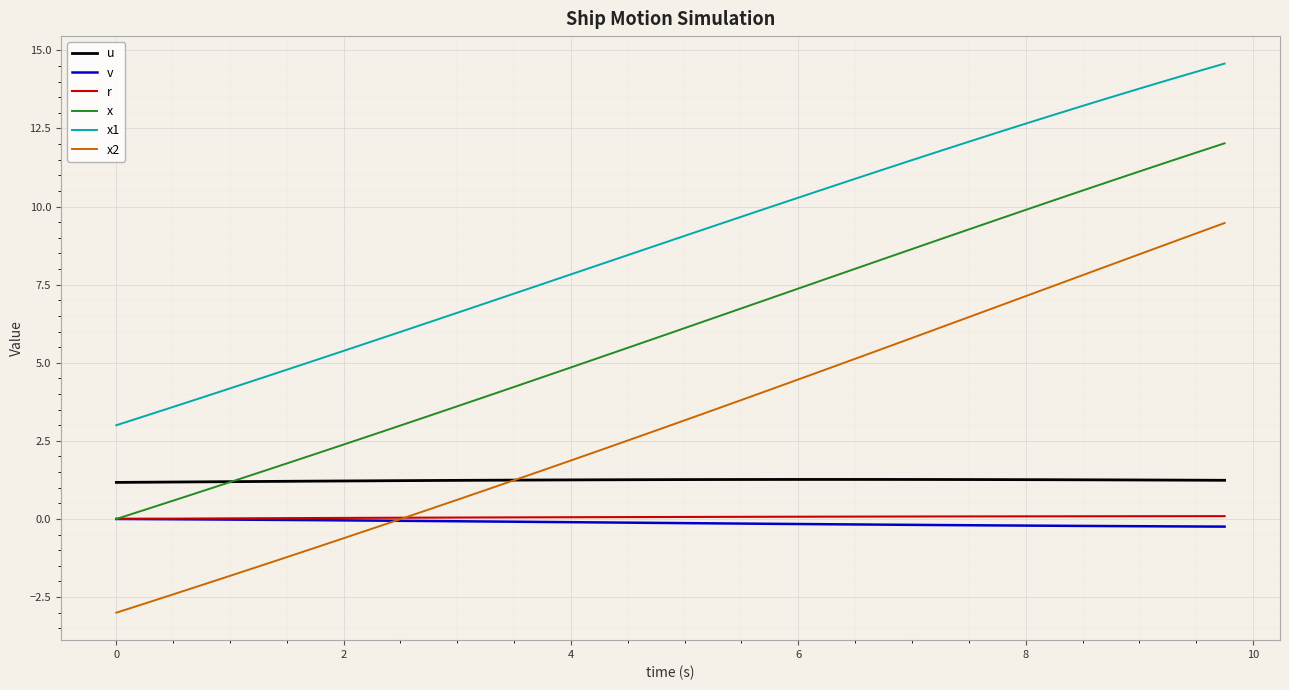

Which series has the largest total across all categories?

x1